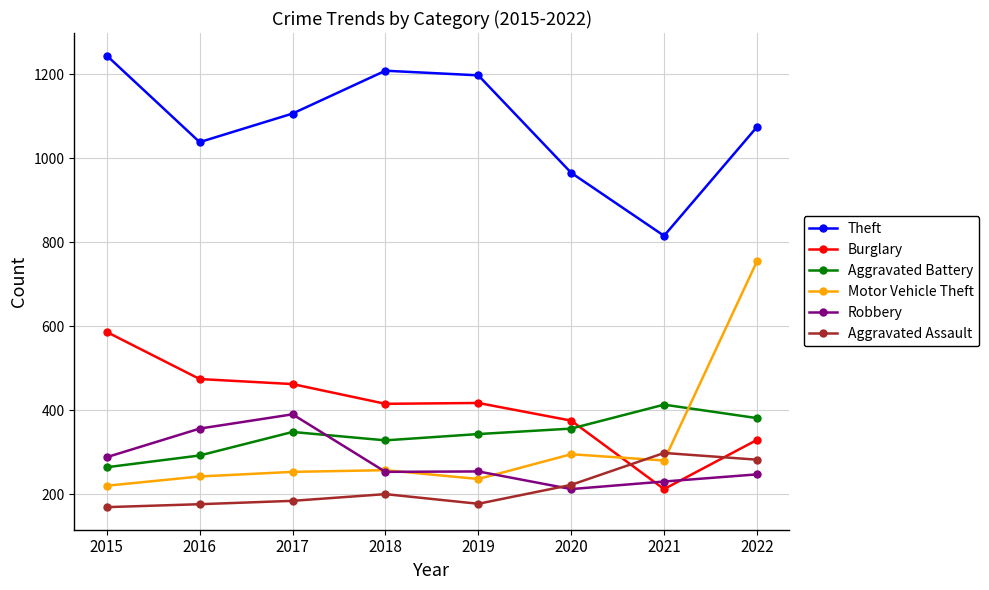

At which label does Aggravated Battery reach its minimum?

2015